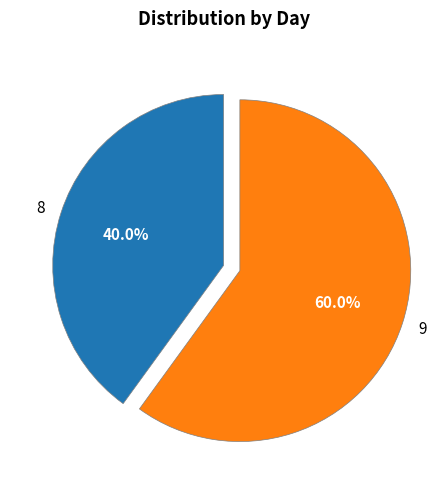

Which has a higher value, 9 or 8?

9